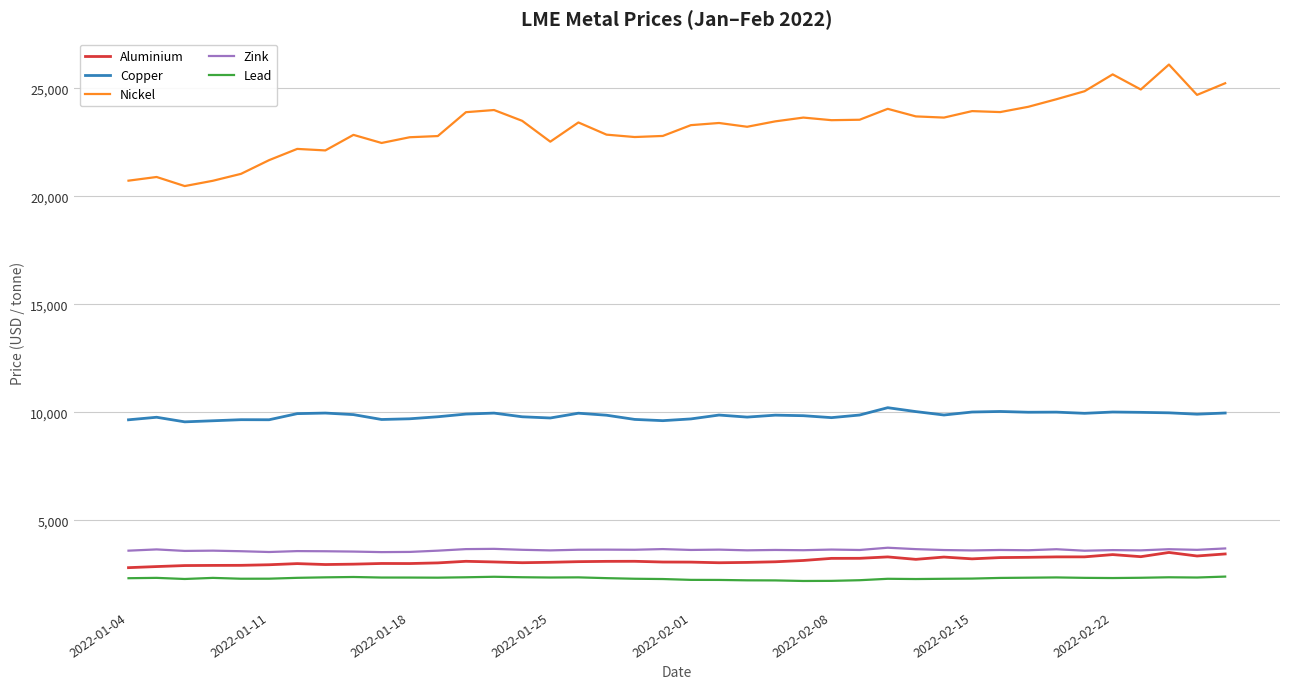

How many values in the Zink series exceed 3633?

20